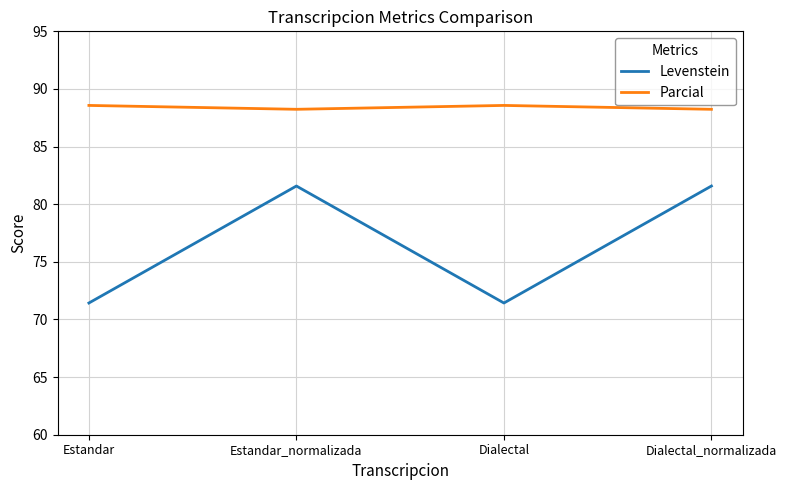

Reading left to right, extract all data points from this chart.

Levenstein: Estandar=71.4	Estandar_normalizada=81.6	Dialectal=71.4	Dialectal_normalizada=81.6
Parcial: Estandar=88.6	Estandar_normalizada=88.2	Dialectal=88.6	Dialectal_normalizada=88.2